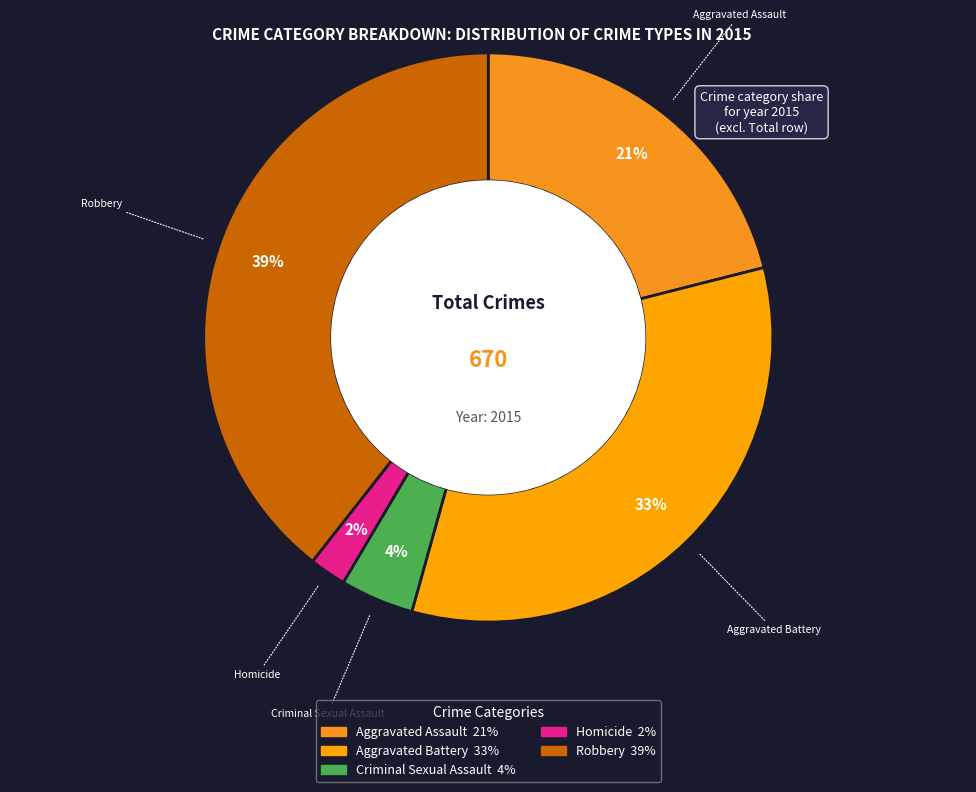

Do Aggravated Battery and Criminal Sexual Assault together represent more than half of the pie?

No